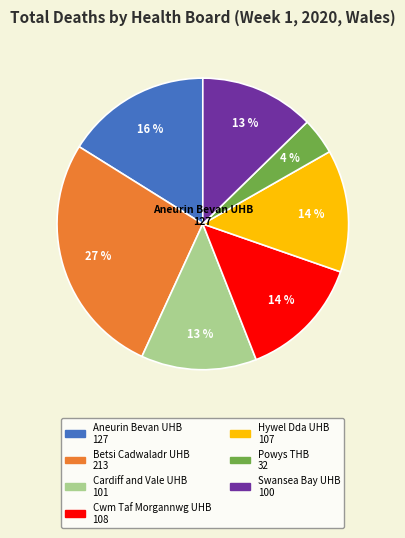

Is the sum of Cardiff and Vale UHB and Swansea Bay UHB greater than half?

No